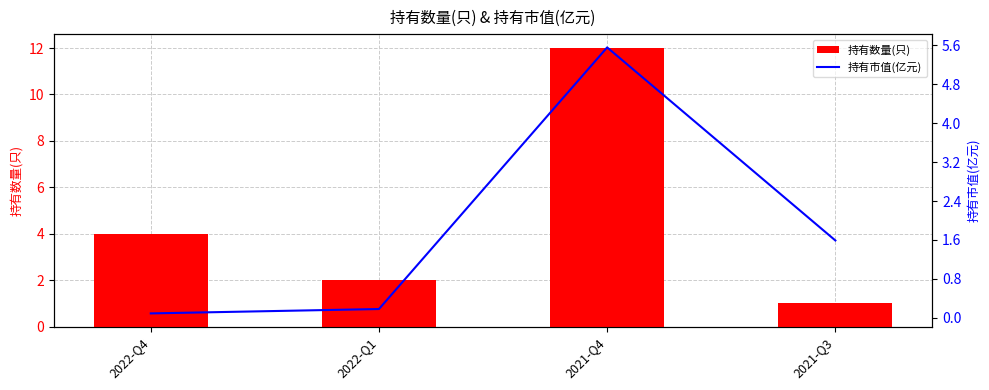

What is the lowest value of the 持有数量(只) series?

1